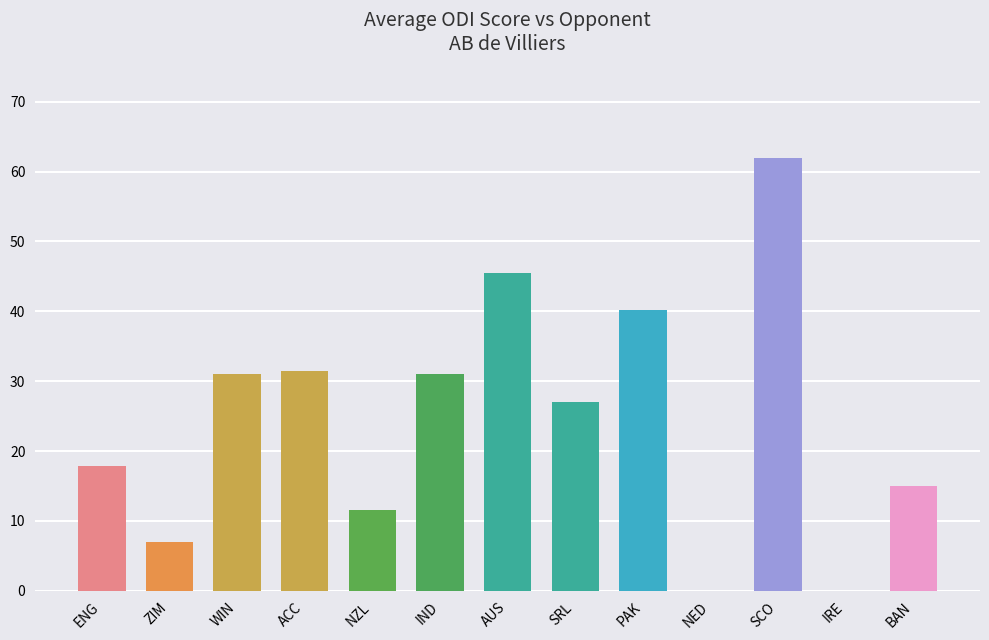

Is it true that the value at ENG is 17.8?

True